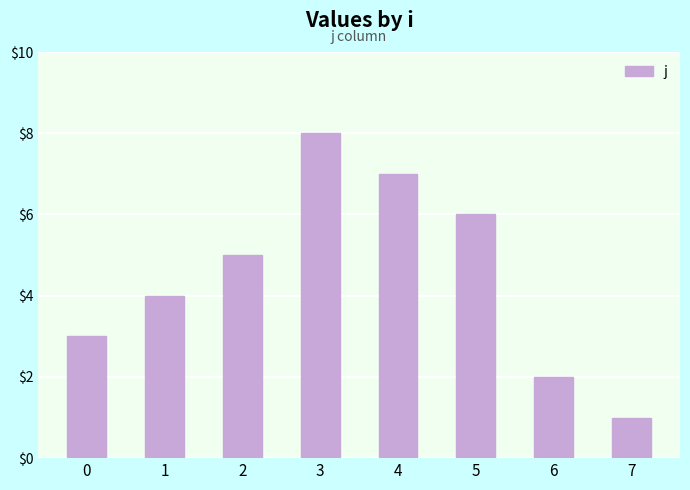

What is the ratio of the value at 6 to the value at 7?

2.0